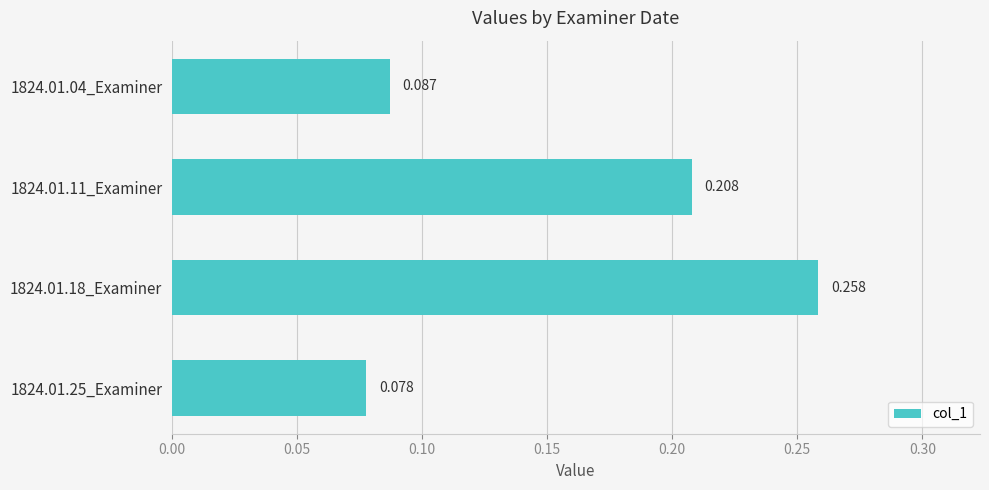

Does the chart contain any negative values?

No